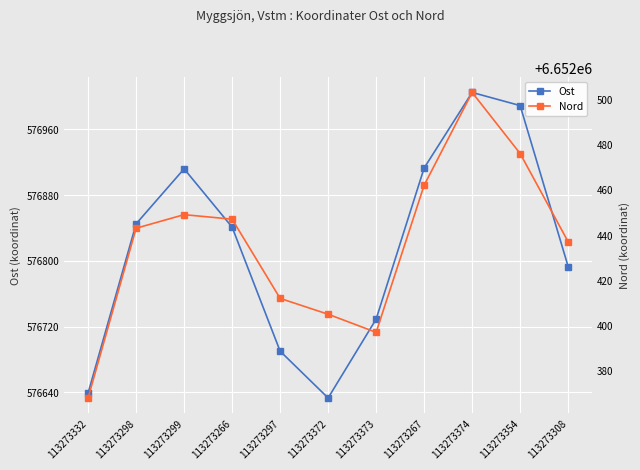

Which series has the widest spread of values?

Ost